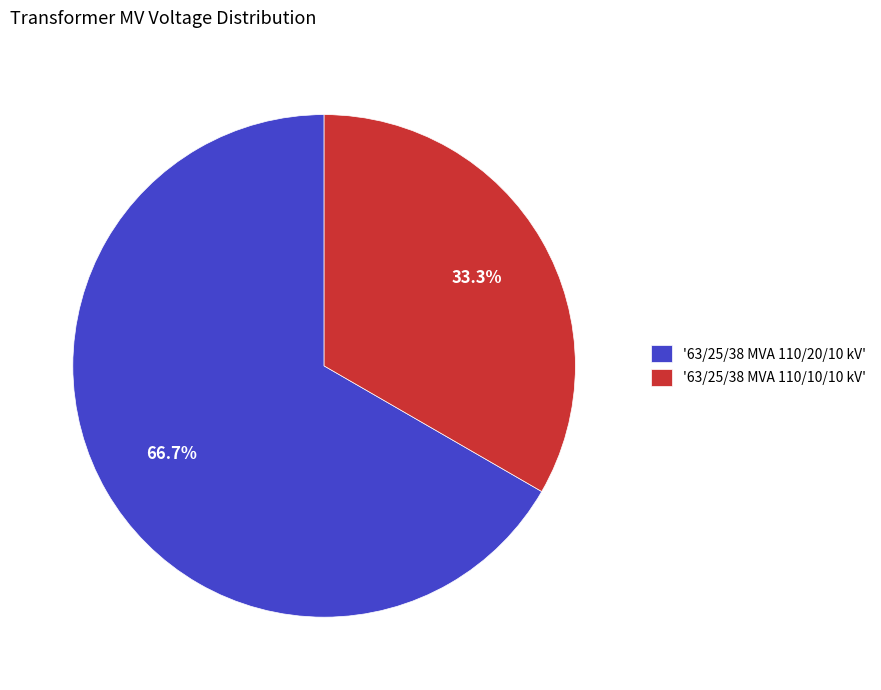

Approximately how many times larger is the value at '63/25/38 MVA 110/20/10 kV' compared to '63/25/38 MVA 110/10/10 kV'?

2.0